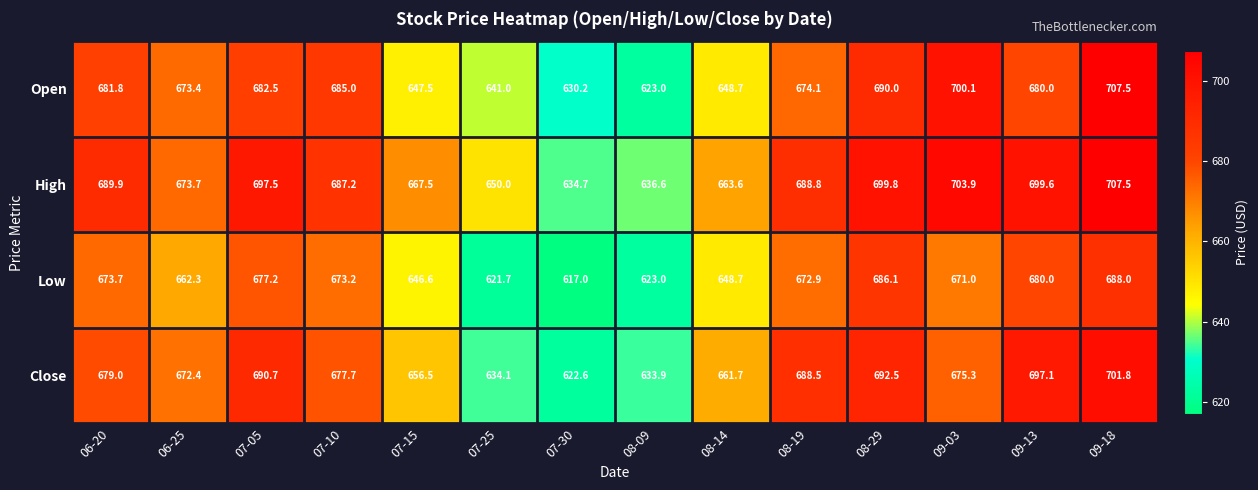

What is the difference between the second highest and second lowest values in the Close series?

63.2